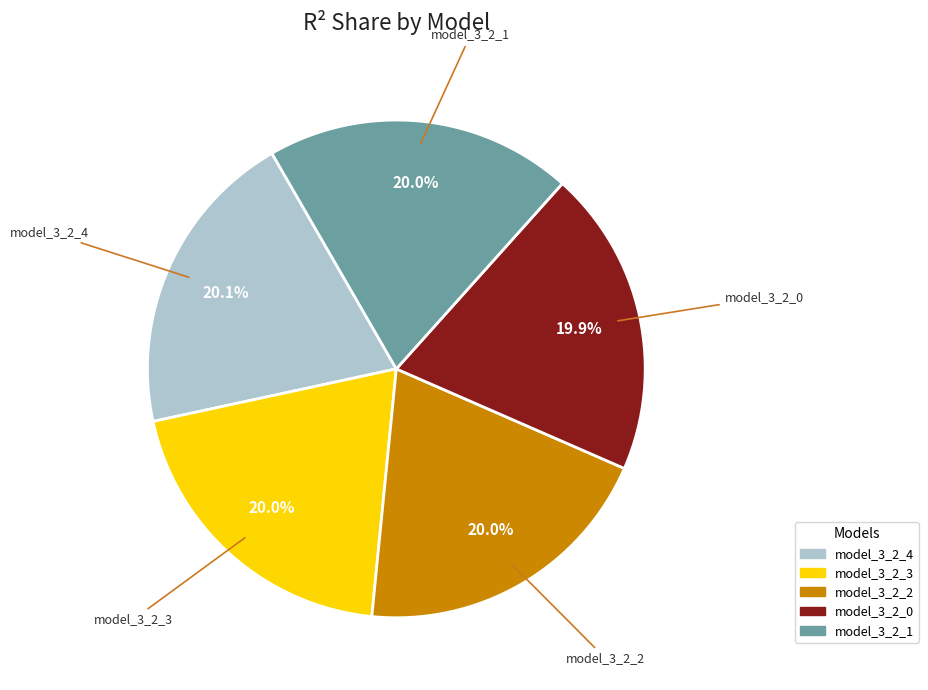

Combined, do model_3_2_2 and model_3_2_0 account for over 50%?

No